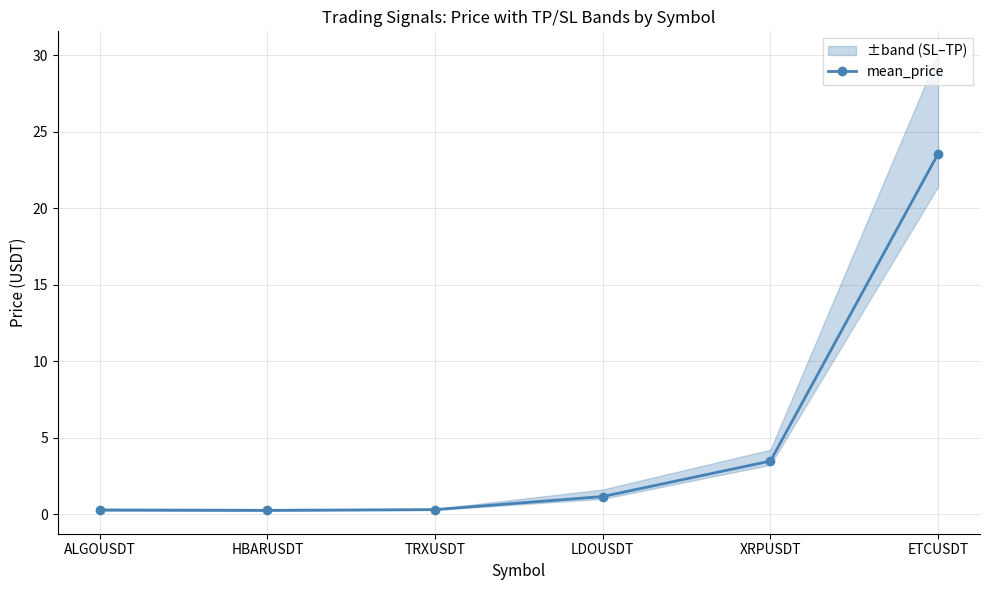

Reading right to left, transcribe all the data shown in this chart.

23.6	3.5	1.2	0.3	0.3	0.3